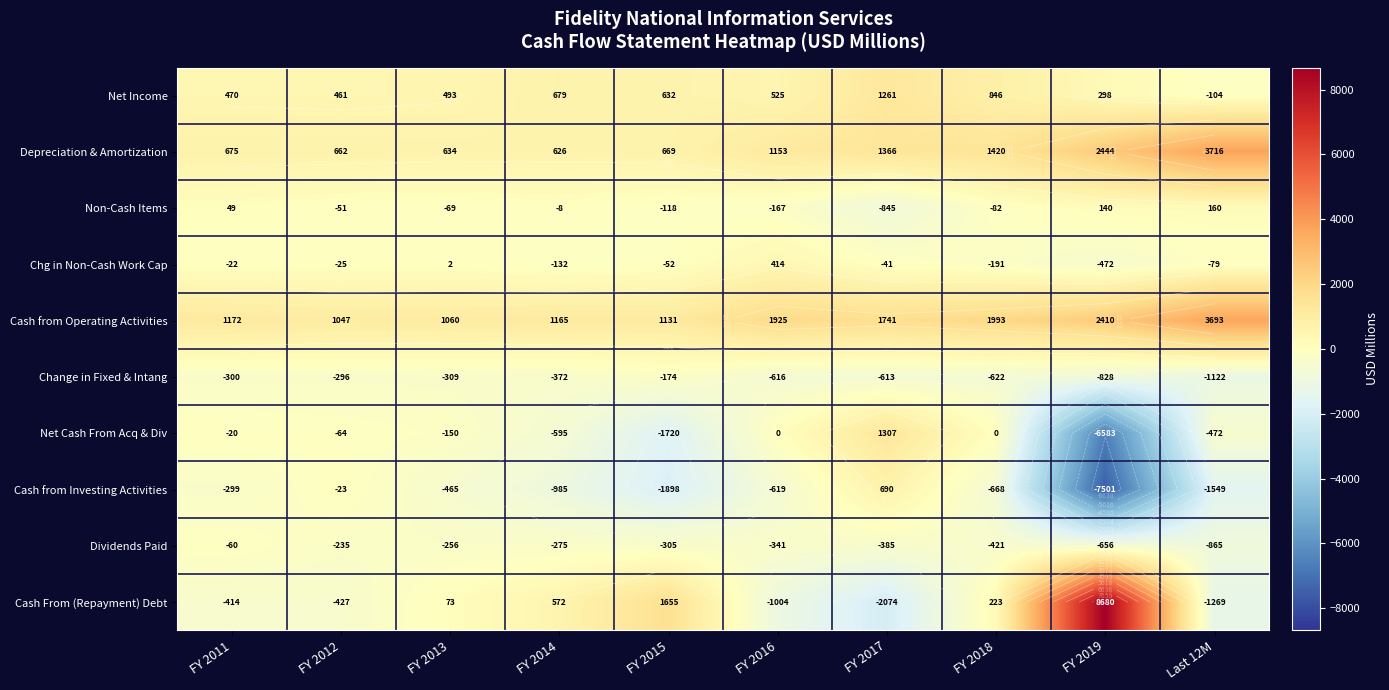

What is the total value across all series at Last 12M?

2109.0